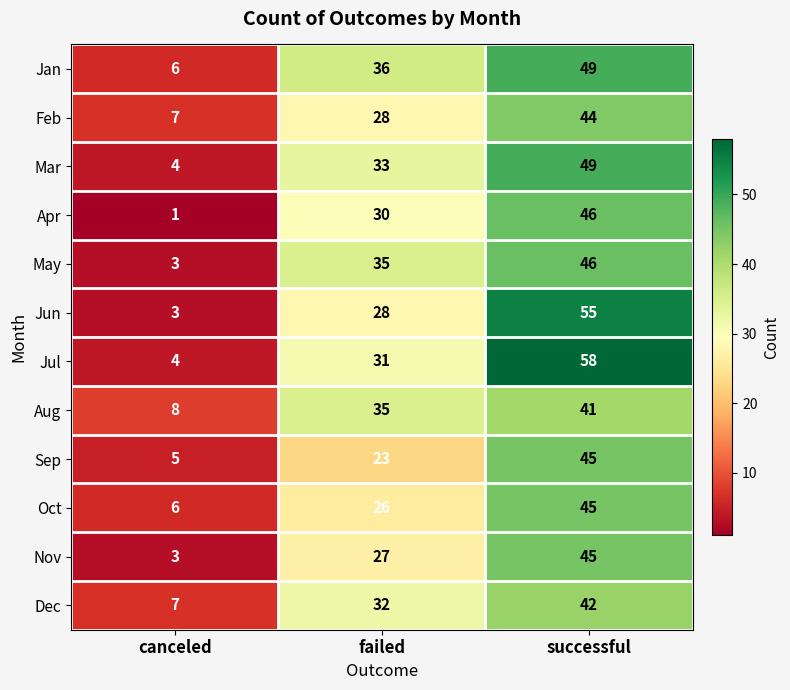

What is the average value of the Aug series?

28